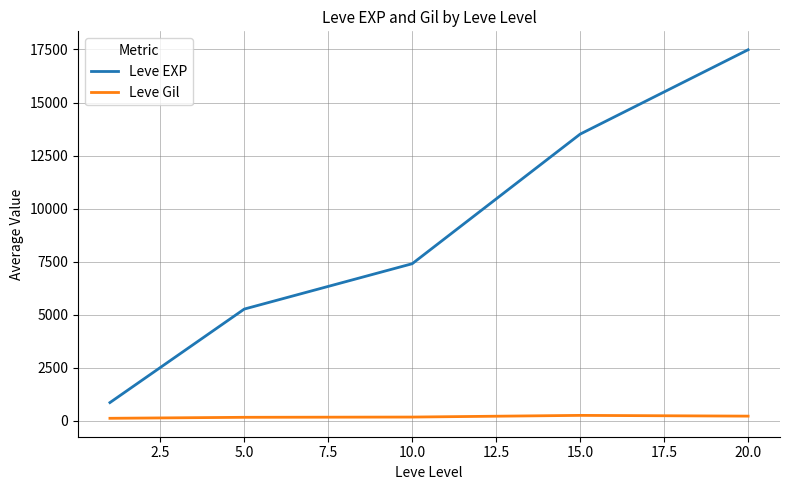

True or false: Leve EXP has more than 1 interior local peaks.

False